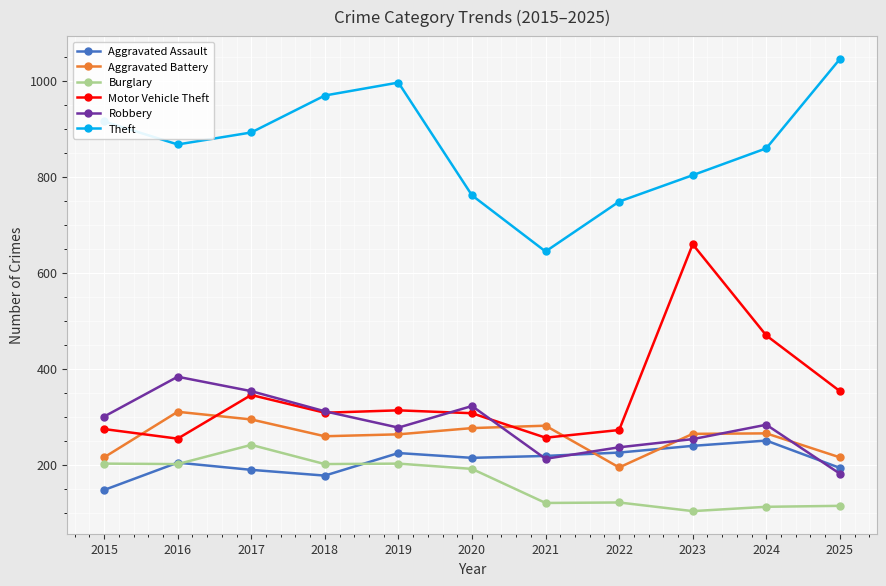

What is the difference between the Motor Vehicle Theft values at 2022 and 2021?

16